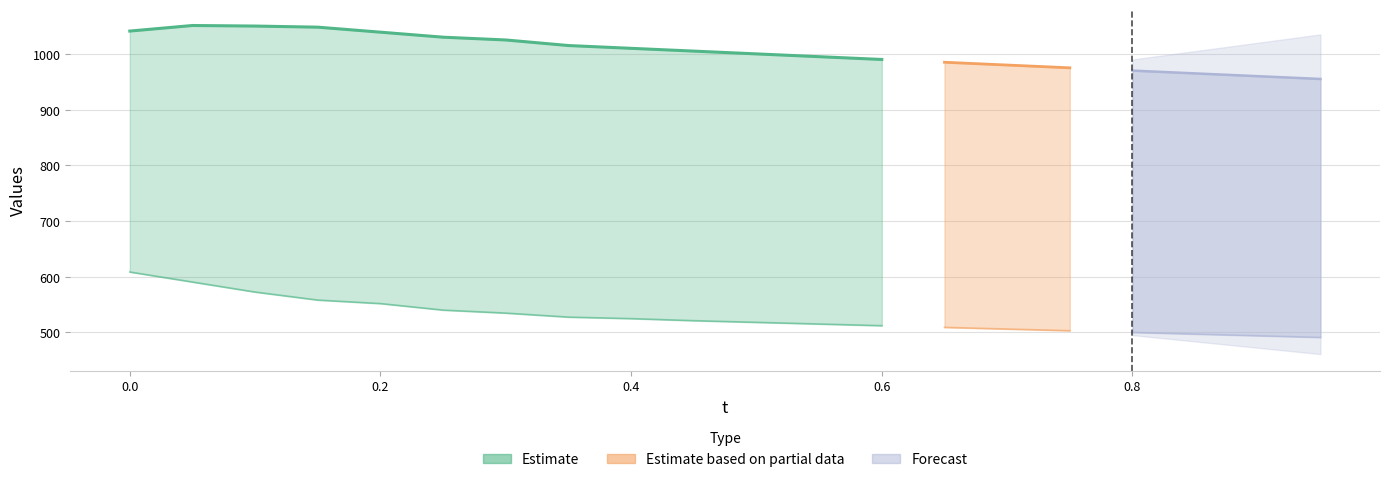

What is the smallest value displayed?

491.0